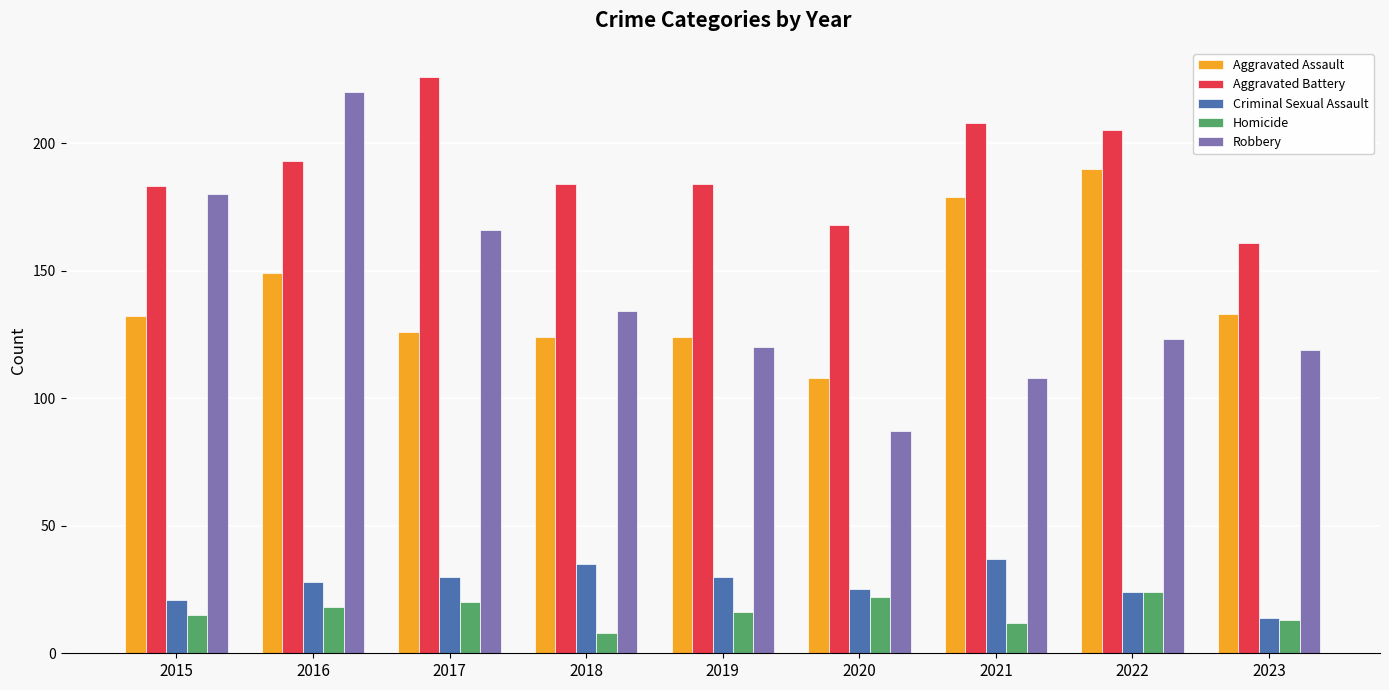

At which category is the sum across all series the highest?

2016